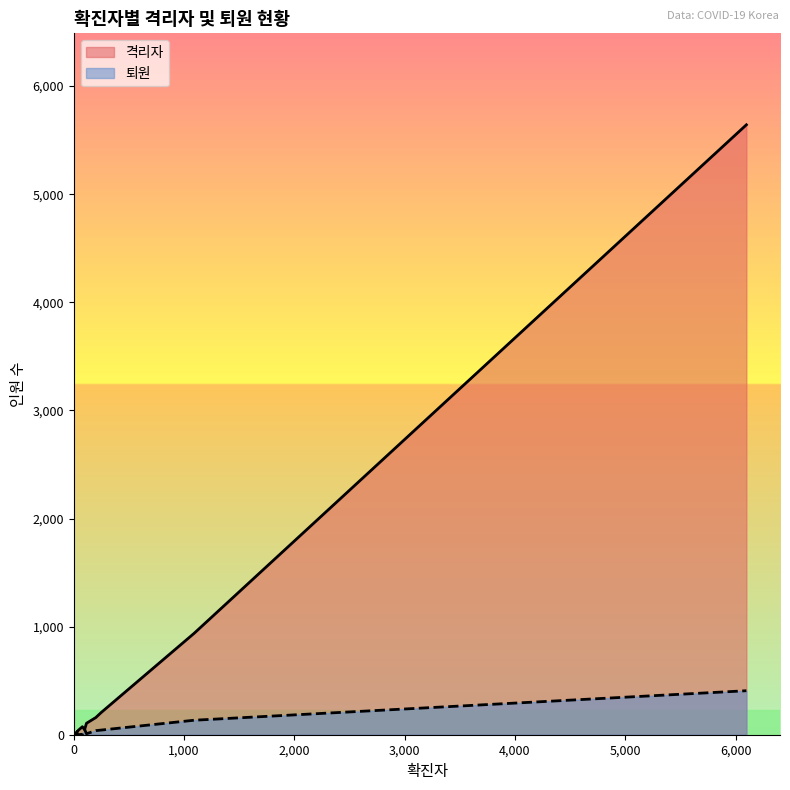

Reading left to right, extract all data points from this chart.

격리자: 서울=205	대구=5642	부산=47	대전=18	광주=12	울산=20	인천=26	세종=39	경상북도=938	경상남도=74	경기도=159	충청북도=26	충청남도=106	강원도=23	전라북도=3	전라남도=3	제주도=3
퇴원: 서울=43	대구=407	부산=50	대전=4	광주=3	울산=7	인천=2	세종=0	경상북도=134	경상남도=4	경기도=38	충청북도=5	충청남도=9	강원도=6	전라북도=4	전라남도=1	제주도=1